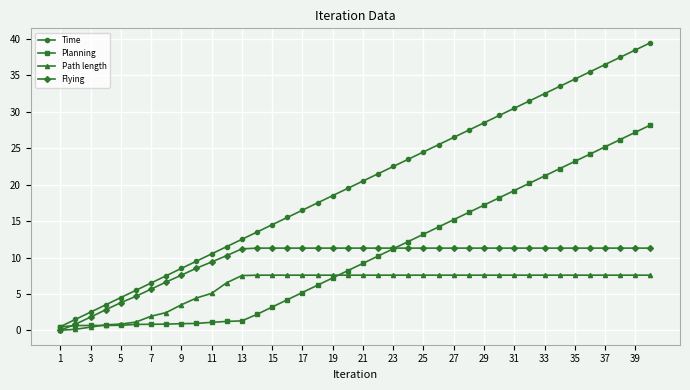

What is the maximum value shown in the chart?

39.5